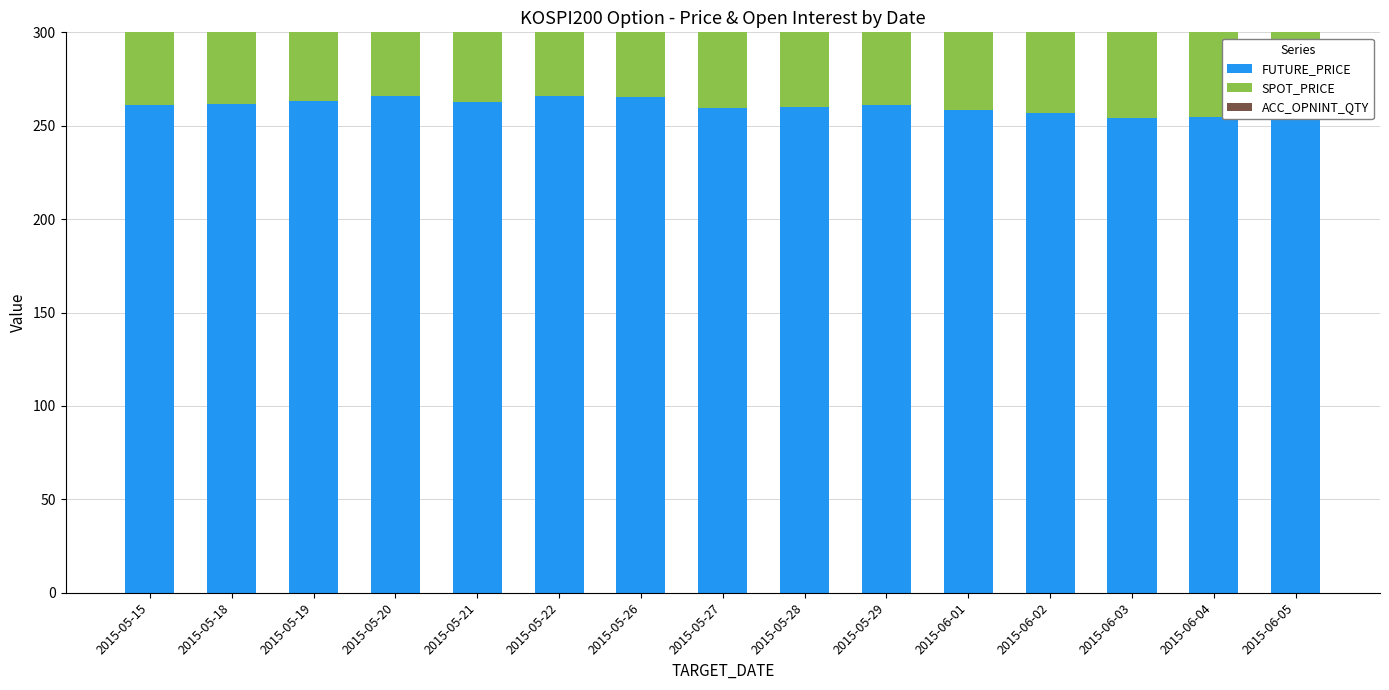

What is the label of the 3rd bar from the right?

2015-06-03